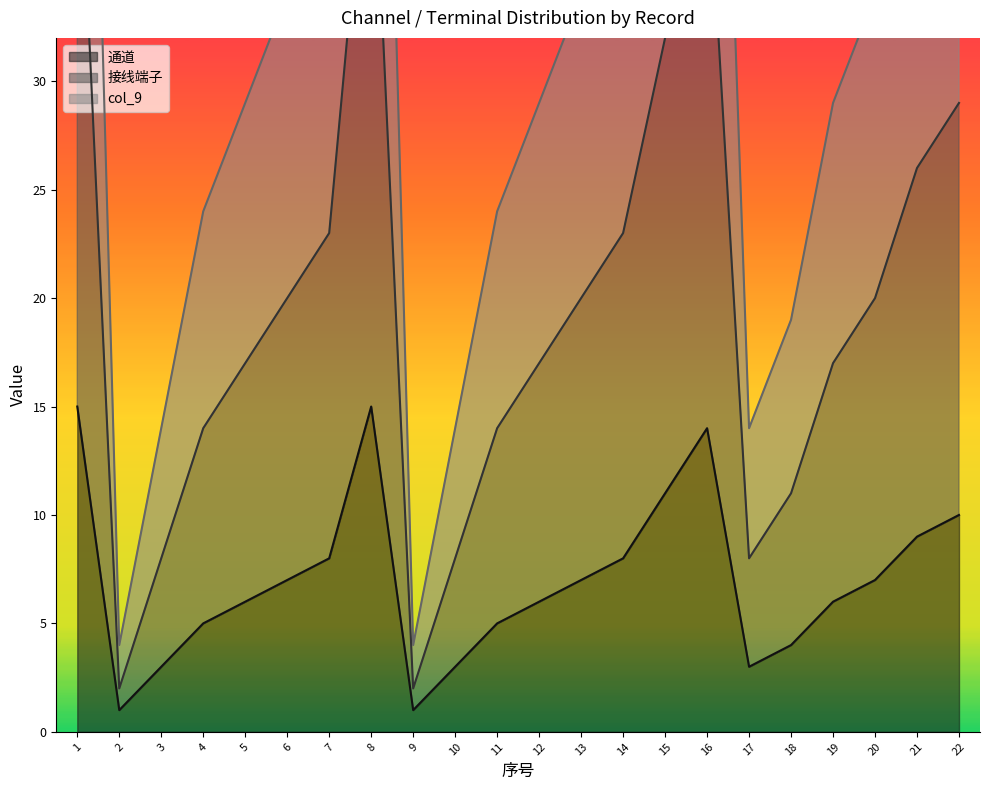

What is the sum of the 接线端子 values at 5 and 6?

37